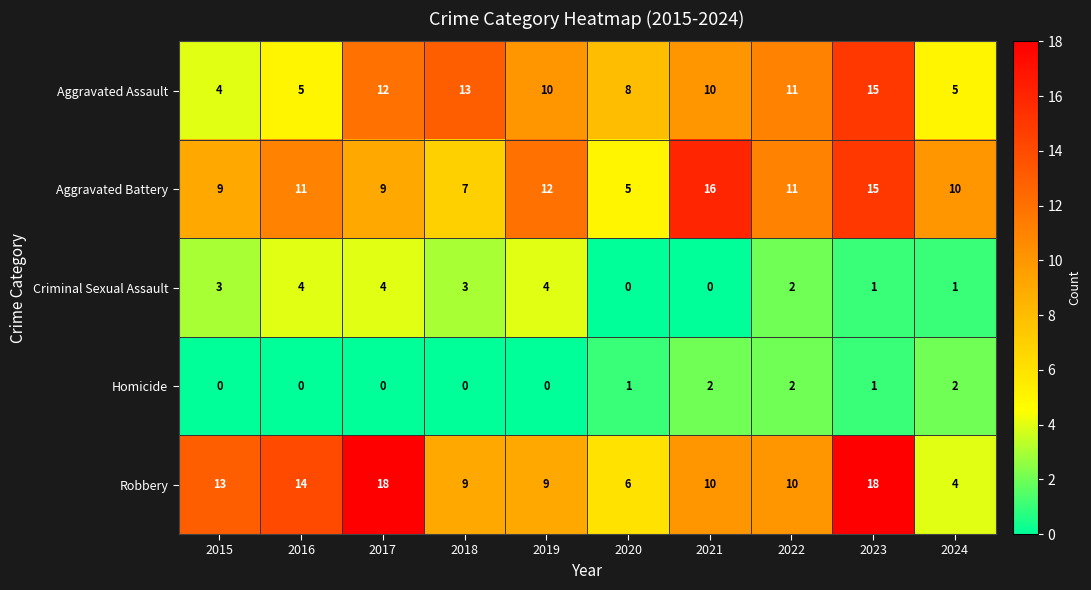

Which series has the largest total across all categories?

Robbery